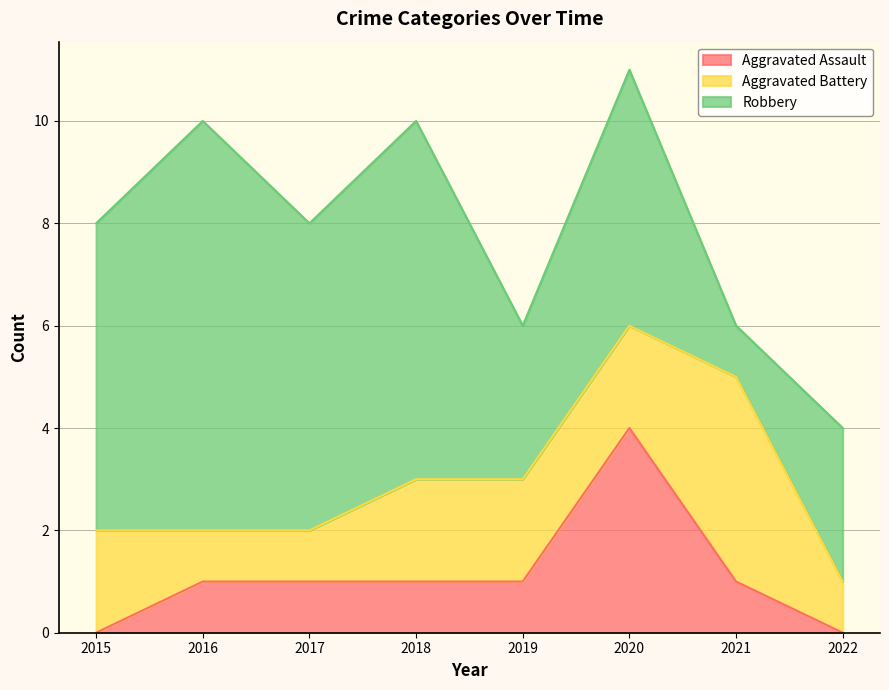

Reading right to left, list all the values displayed in this chart.

Aggravated Assault: 0	1	4	1	1	1	1	0
Aggravated Battery: 1	4	2	2	2	1	1	2
Robbery: 3	1	5	3	7	6	8	6